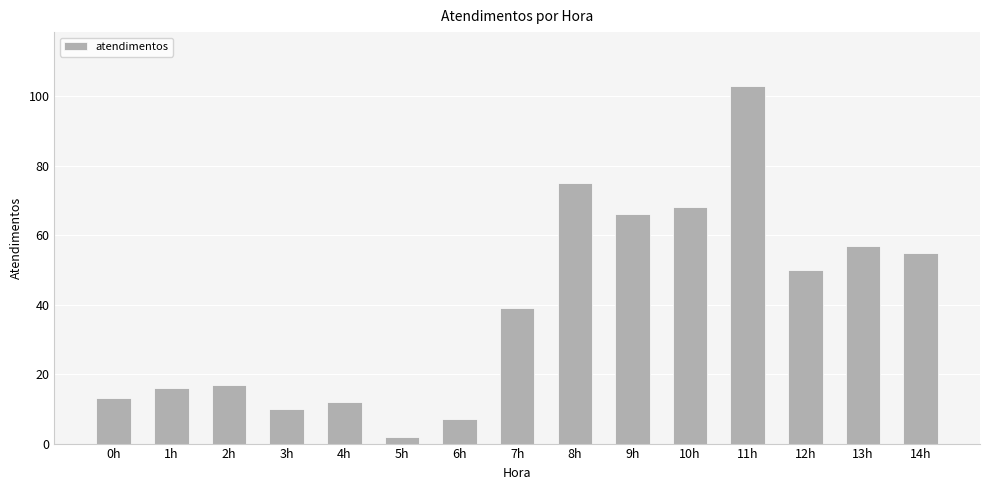

What is the difference between the values at 6h and 14h?

48